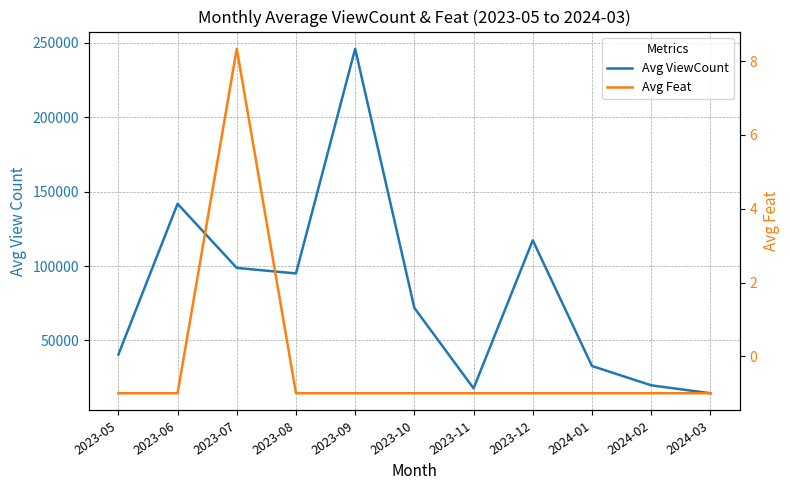

True or false: Avg ViewCount has a value of 32739.5 at 2024-01.

True